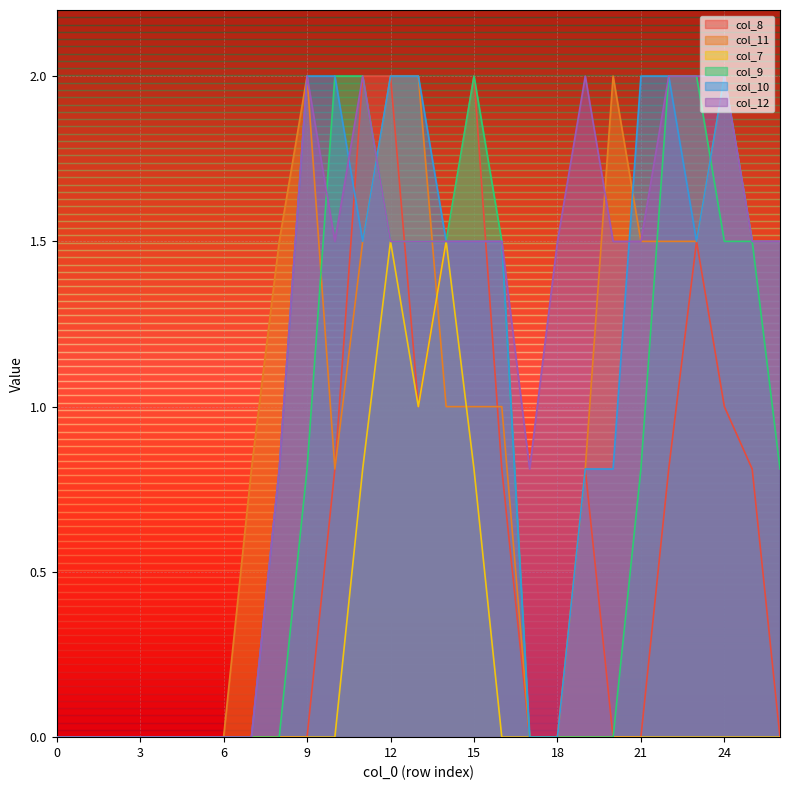

True or false: col_12 and col_7 intersect in this chart.

False